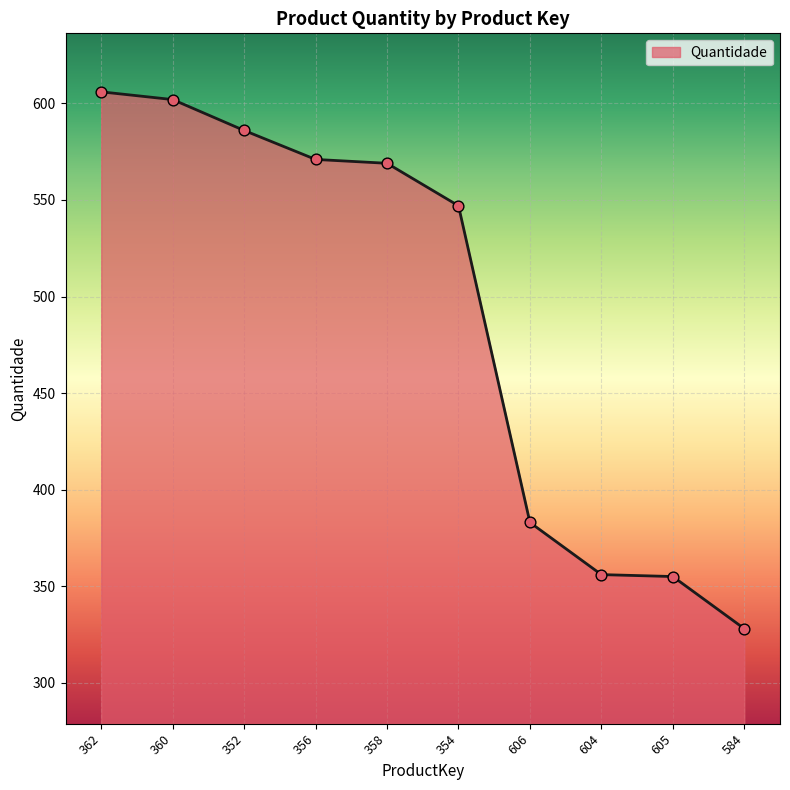

Which has a higher value, 358 or 352?

352